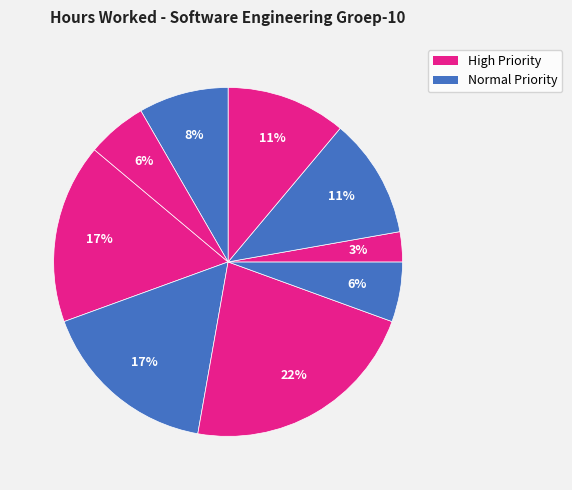

How many segments does this pie chart have?

9